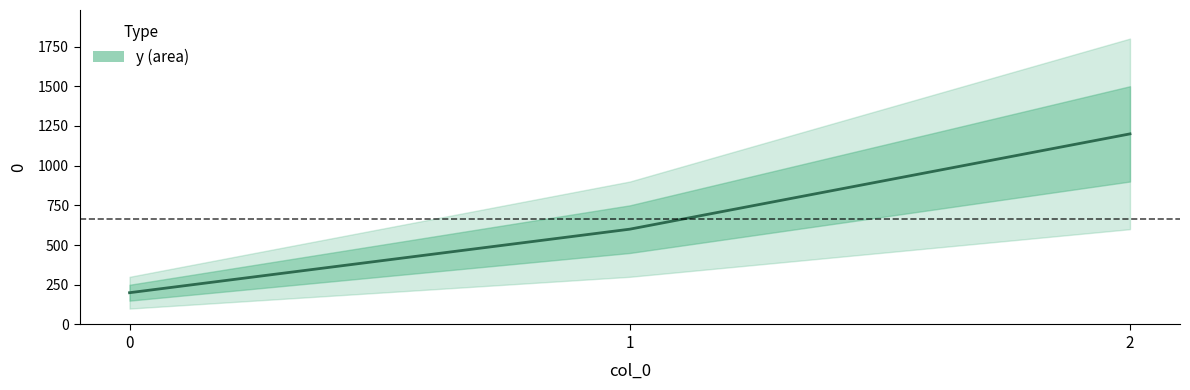

Which has a higher value, 1 or 0?

1